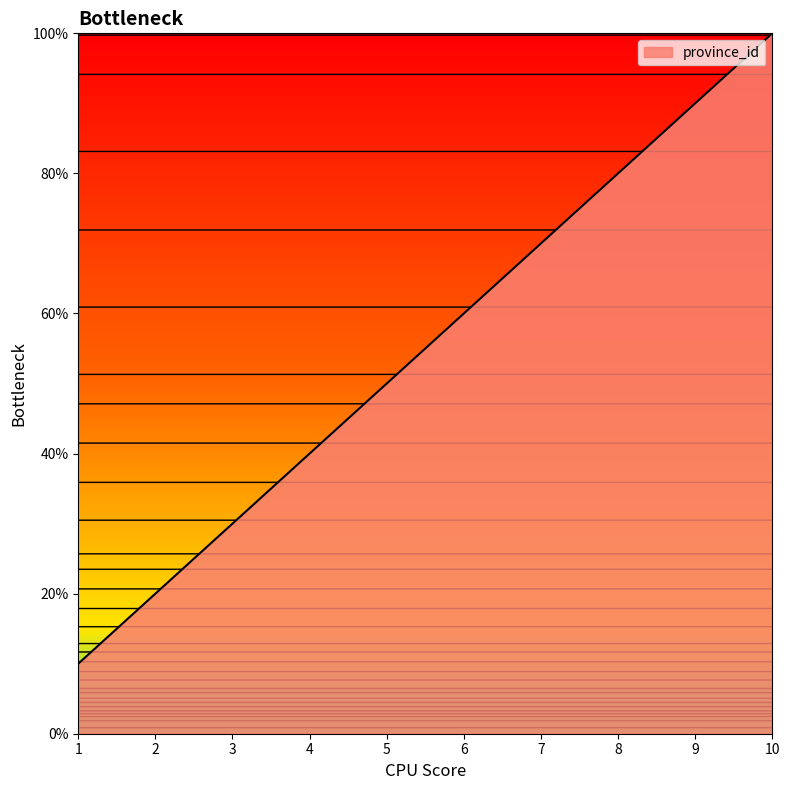

Does the chart display data point markers on the line(s)?

No